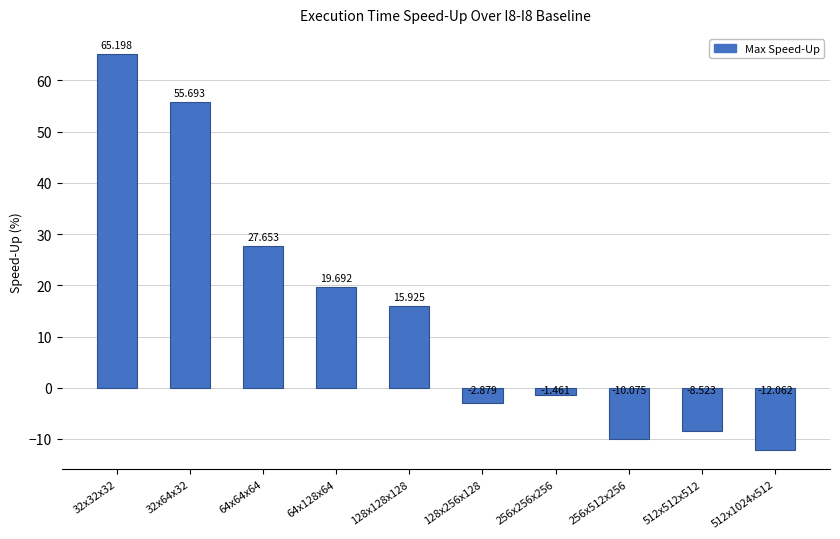

How many values are above zero?

5